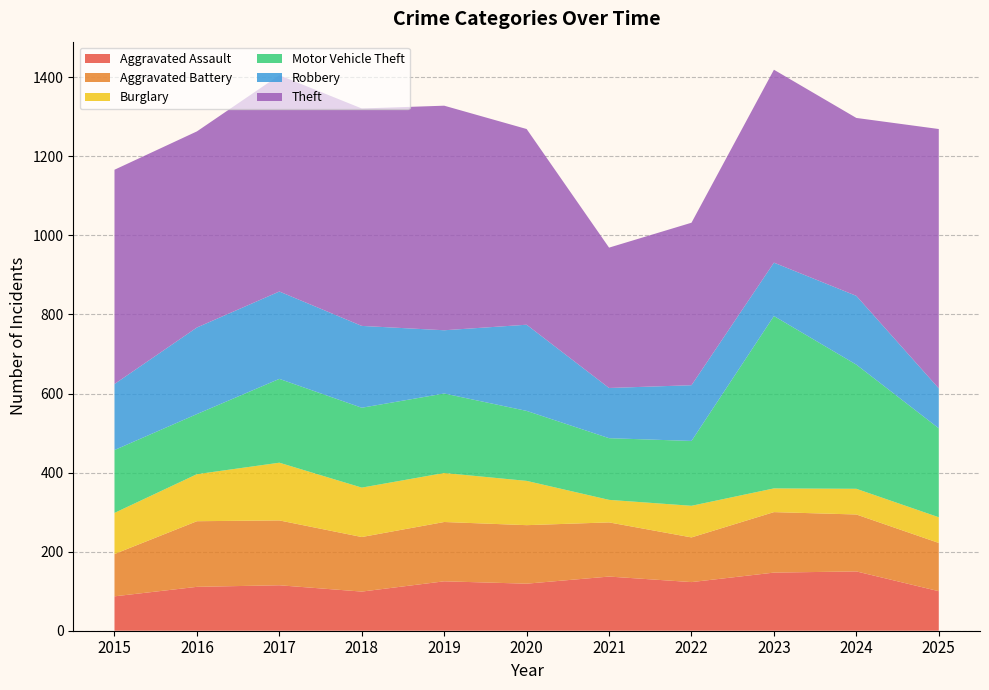

Reading left to right, extract all data points from this chart.

Aggravated Assault: 87	111	115	99	125	119	137	123	147	150	100
Aggravated Battery: 107	166	164	138	150	148	137	113	153	144	122
Burglary: 104	119	146	125	124	112	57	80	60	65	65
Motor Vehicle Theft: 159	152	212	202	201	177	156	164	436	314	225
Robbery: 167	219	221	207	160	218	127	141	135	174	101
Theft: 542	496	547	550	568	495	355	411	488	450	656